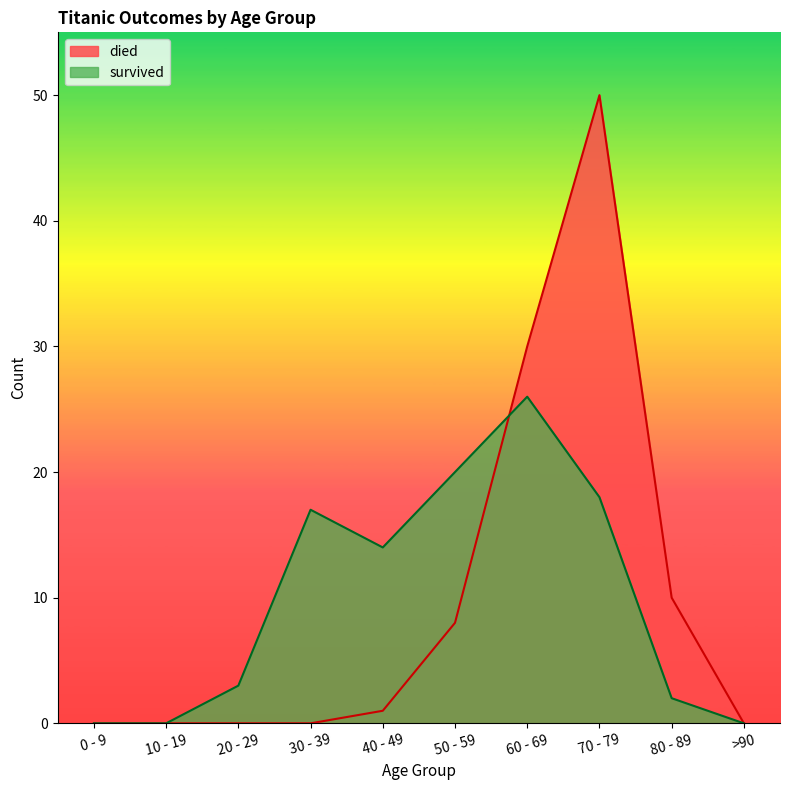

The value of died at 40 - 49 is 1. True or false?

True